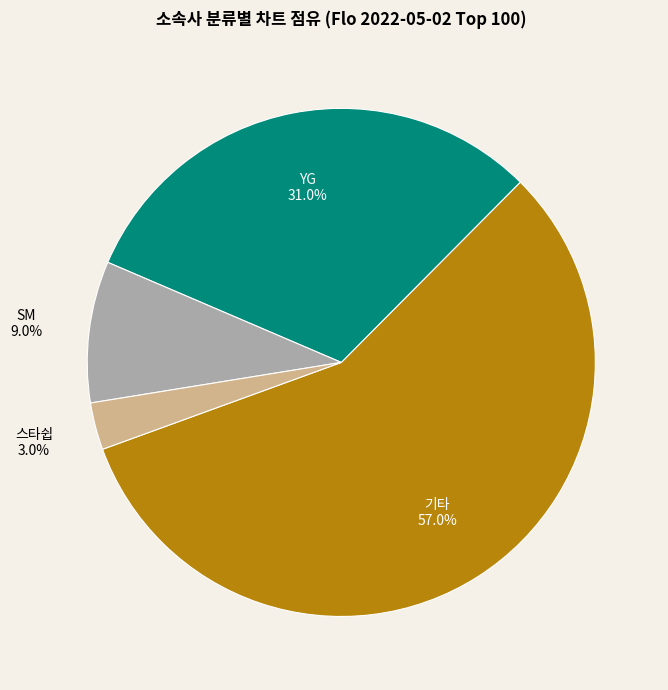

Approximately how many times larger is the value at 기타 compared to YG?

1.8